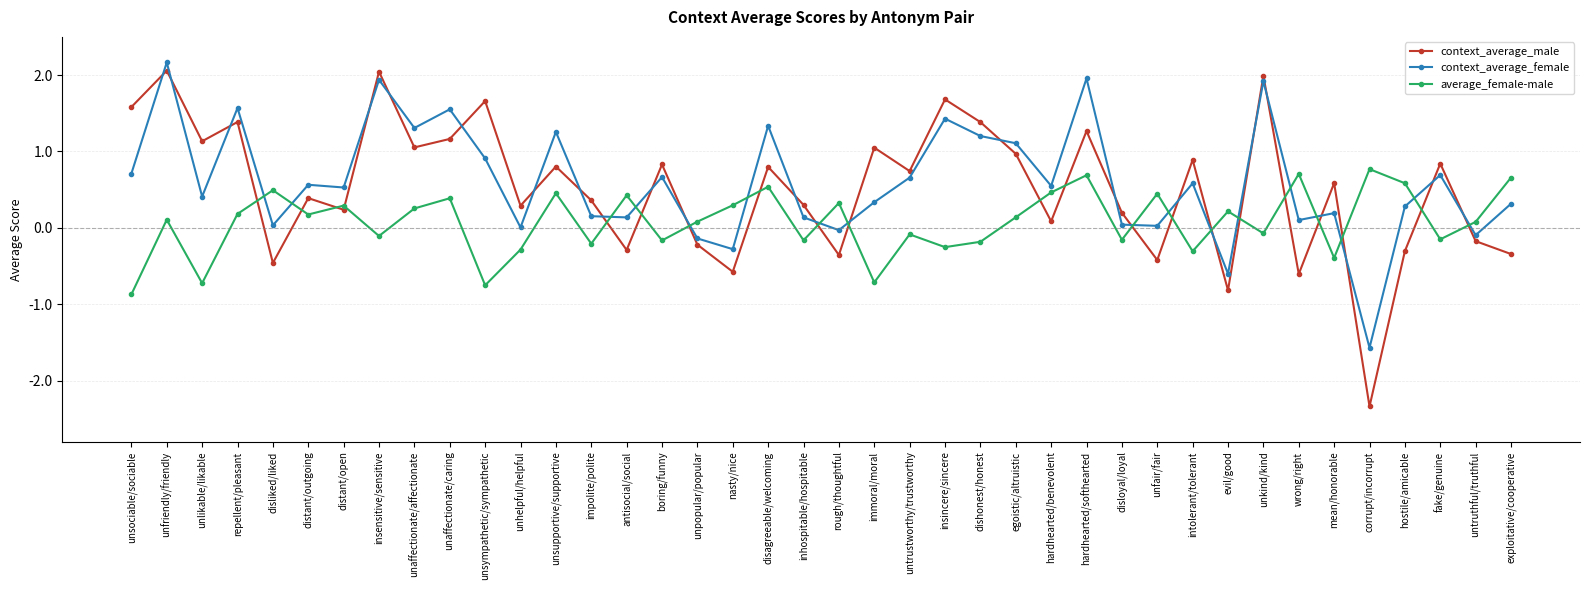

At which category does context_average_female reach its first local valley?

unlikable/likable